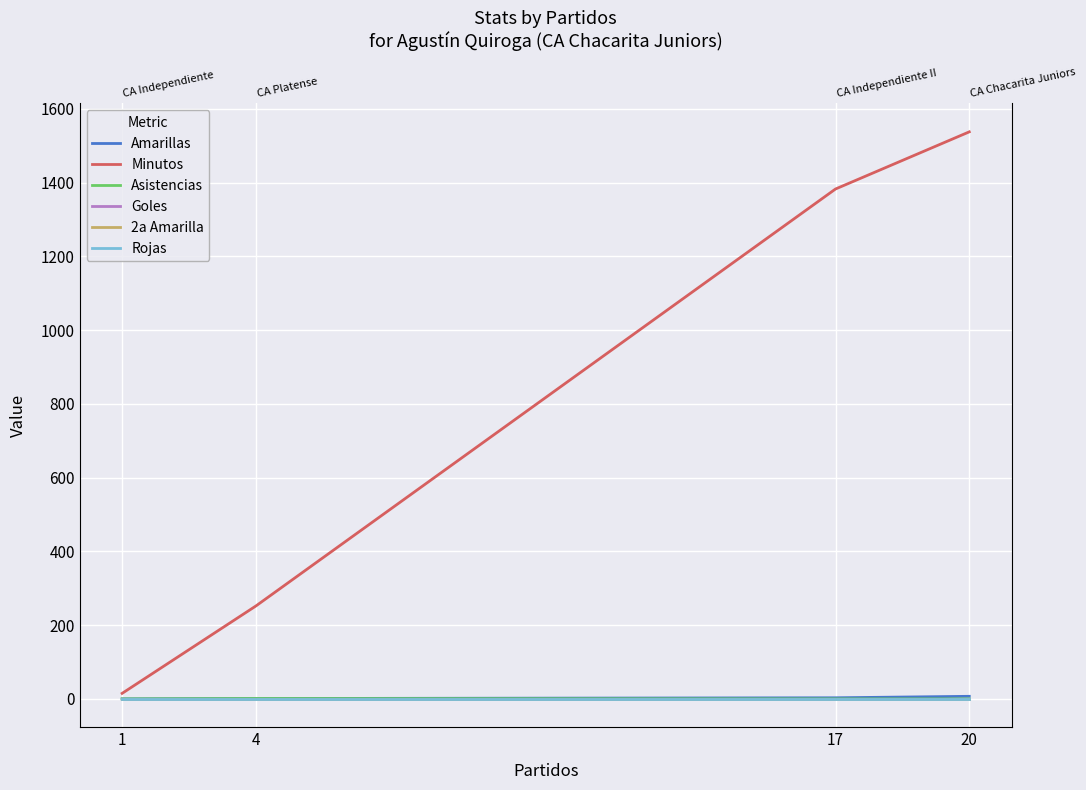

Reading left to right, transcribe all the data shown in this chart.

Amarillas: 20=7	17=3	4=1	1=0
Minutos: 20=1538	17=1383	4=252	1=15
Asistencias: 20=0	17=0	4=1	1=0
Goles: 20=0	17=0	4=0	1=0
2a Amarilla: 20=0	17=0	4=0	1=0
Rojas: 20=0	17=0	4=0	1=0